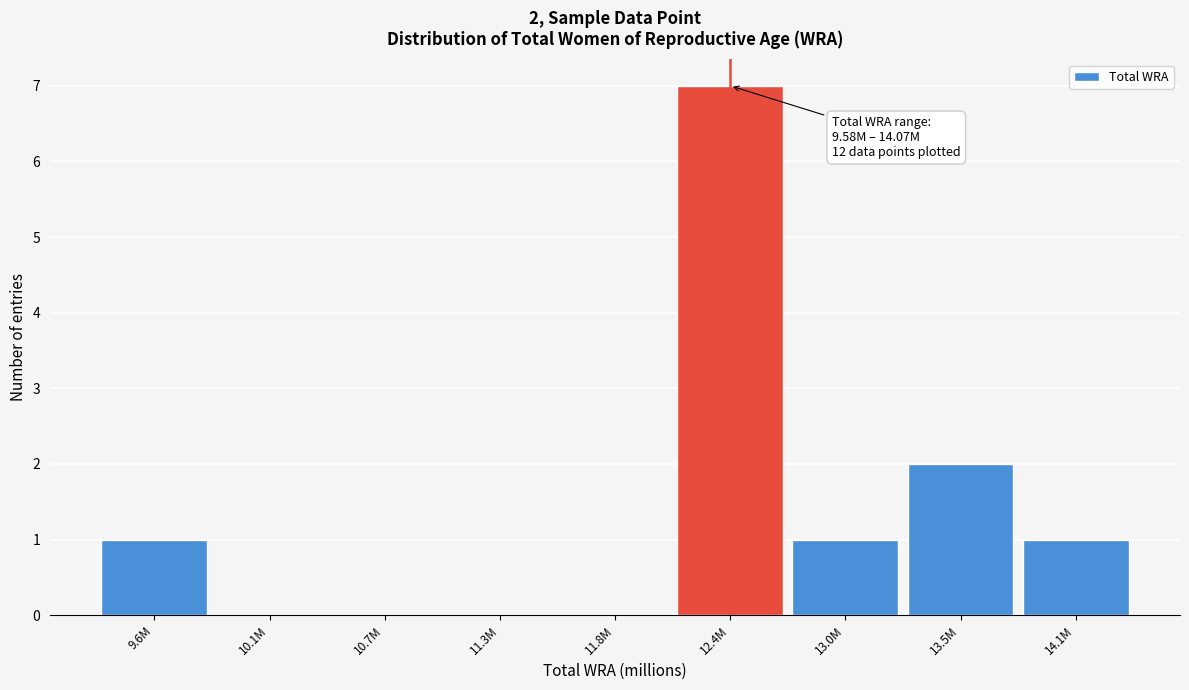

Reading right to left, what are all the values shown in this chart?

14.1M=1	13.5M=2	13.0M=1	12.4M=7	11.8M=0	11.3M=0	10.7M=0	10.1M=0	9.6M=1